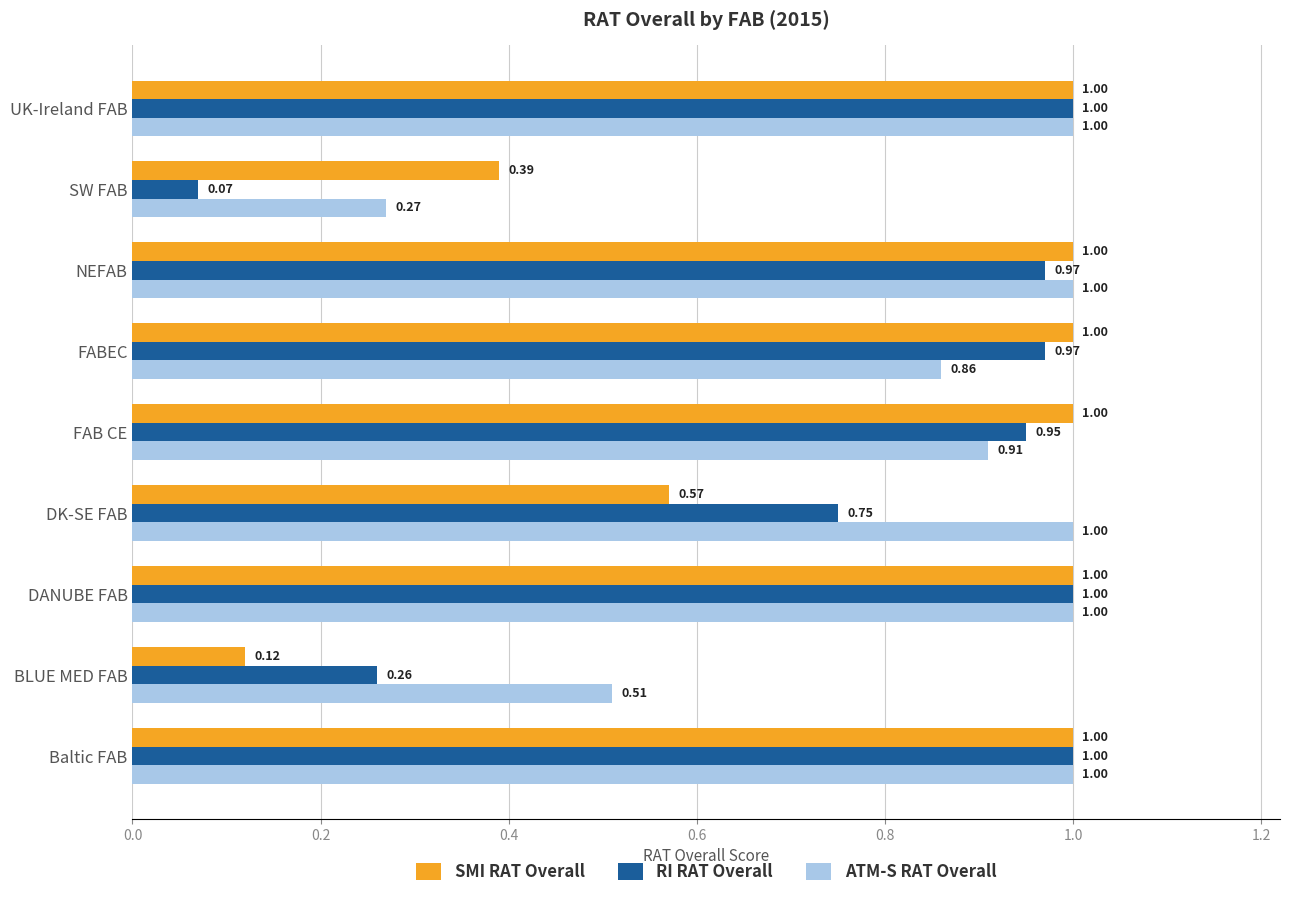

At which category does the chart reach its minimum across all series?

SW FAB